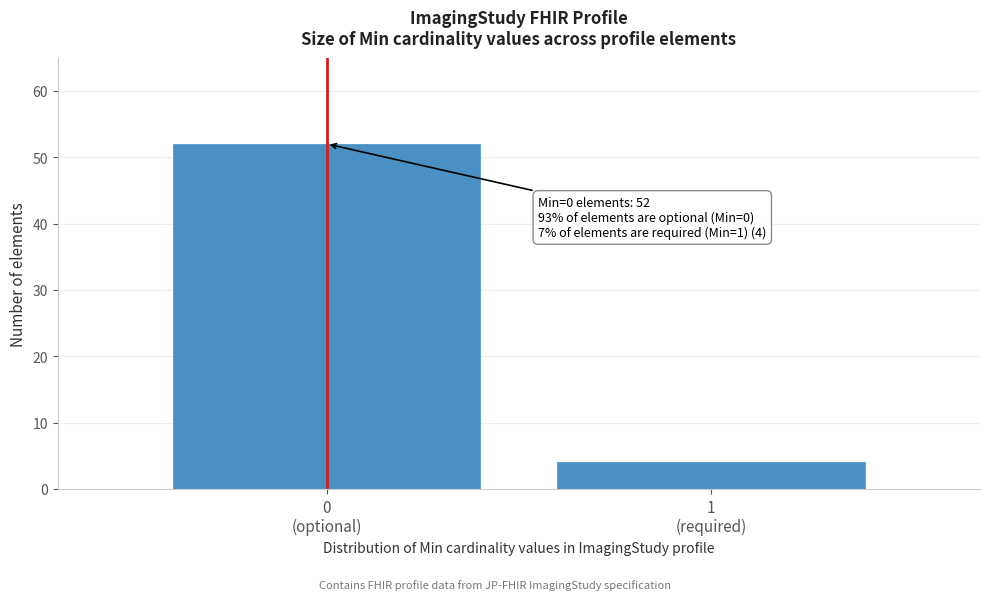

Reading left to right, extract all data points from this chart.

52	4